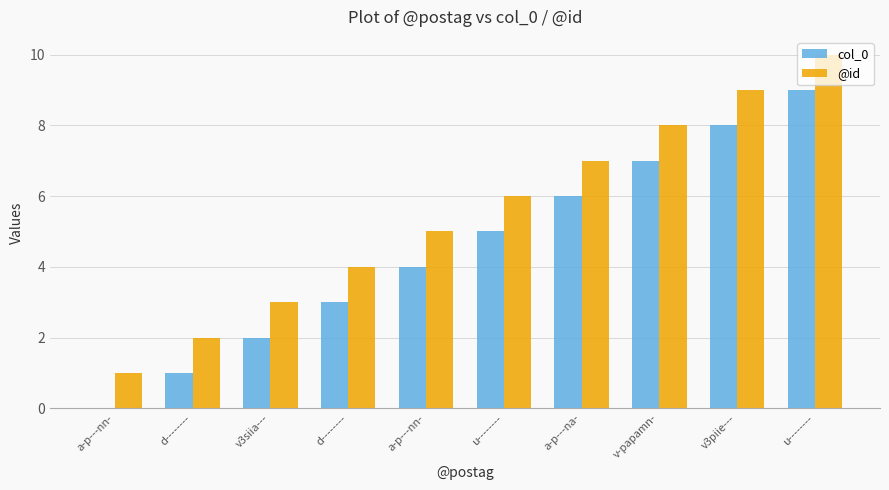

What is the maximum value for col_0?

9